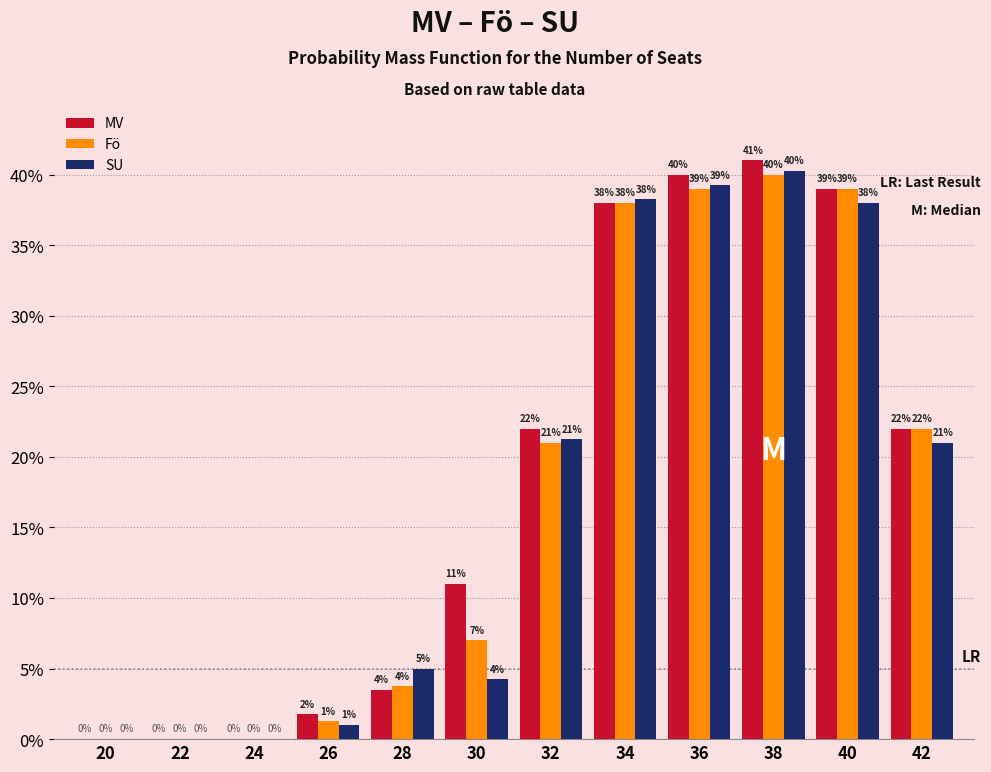

At which category does the chart reach its peak across all series?

38